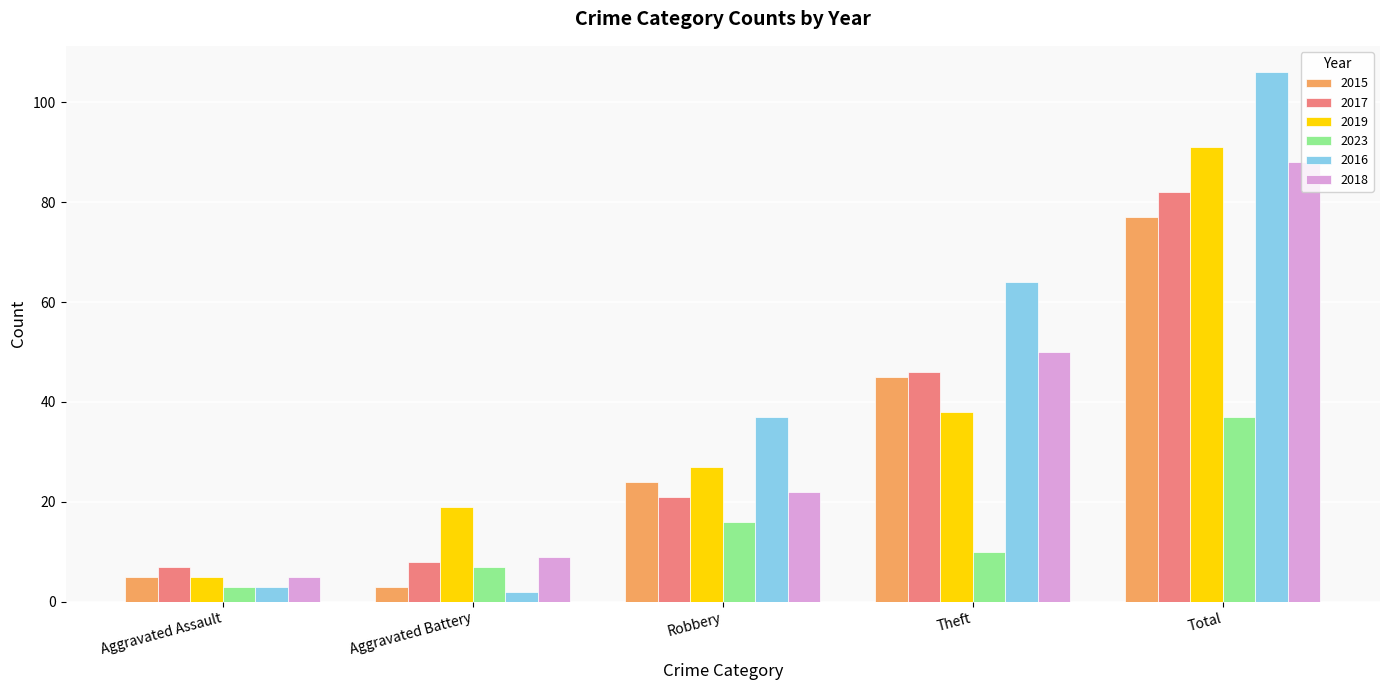

What is the difference between the second highest and second lowest values in the 2019 series?

19